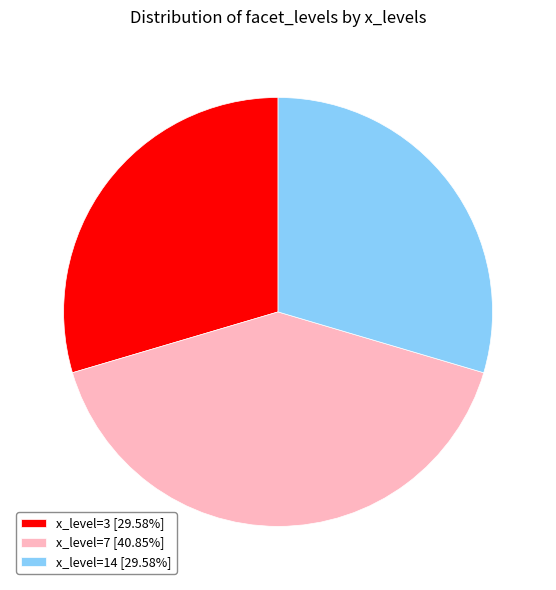

Does any single category account for the majority?

No